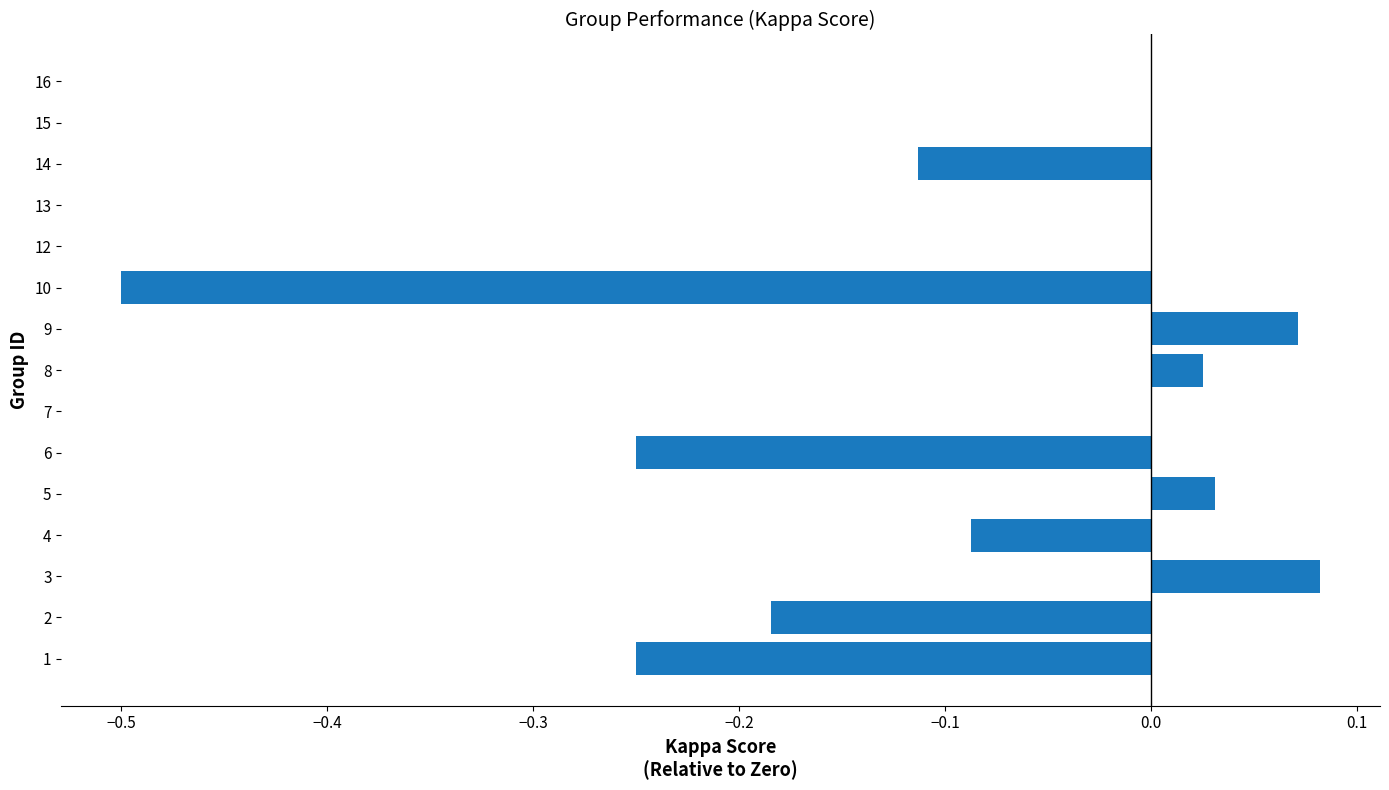

What is the sum of the values at 6 and 14?

-0.4